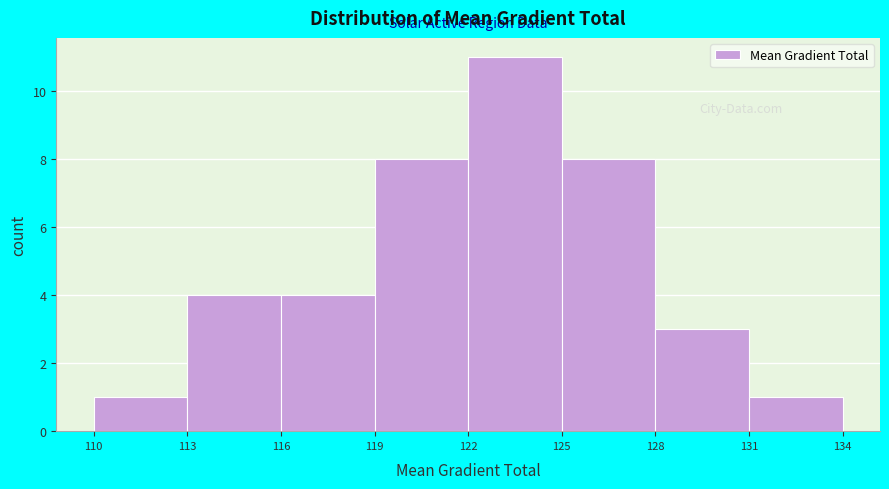

Reading left to right, list every bar in this chart as the range it spans on the x-axis followed by its height. The values are not printed on the chart, so give them approximately, as read against the axis.

110 to 113: 1
113 to 116: 4
116 to 119: 4
119 to 122: 8
122 to 125: 11
125 to 128: 8
128 to 131: 3
131 to 134: 1